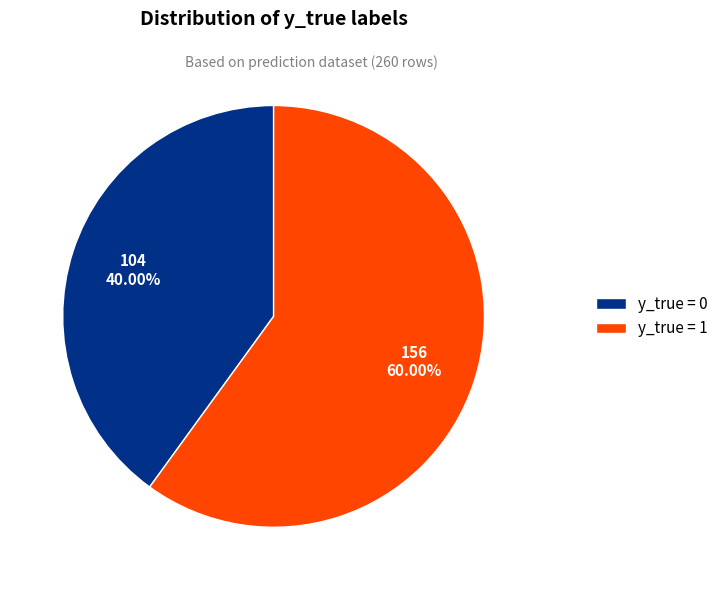

How many slices are in this pie chart?

2